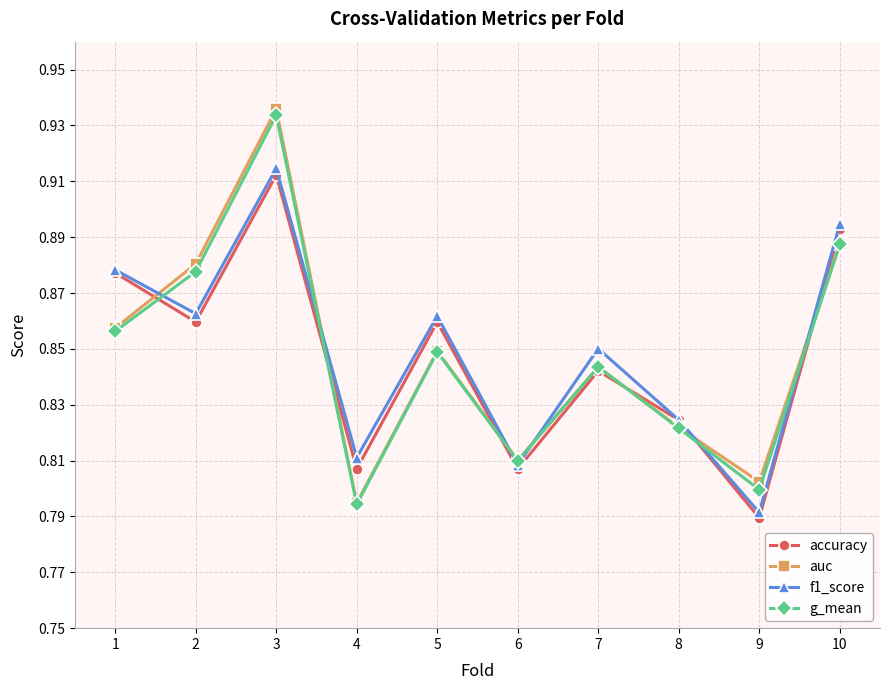

Rank the categories by auc value from lowest to highest.

4, 9, 6, 8, 7, 5, 1, 2, 10, 3